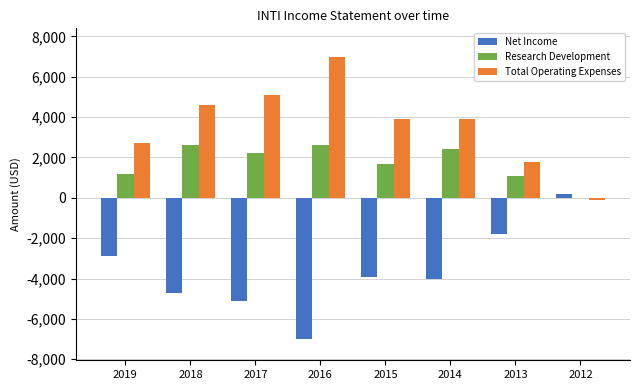

True or false: Research Development has a value of 3049 at 2015.

False